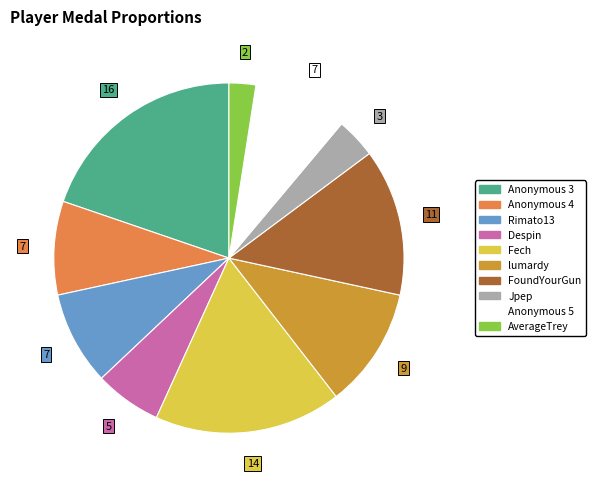

Does AverageTrey account for over 50% of the chart?

No